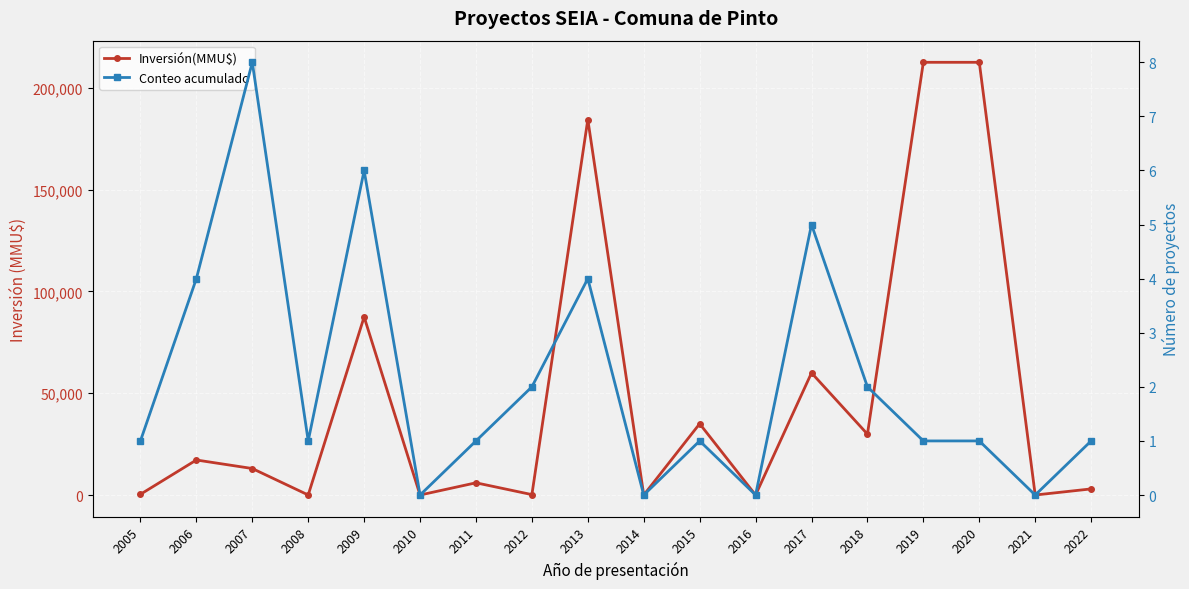

What is the sum of the Conteo acumulado values at 2019 and 2017?

6